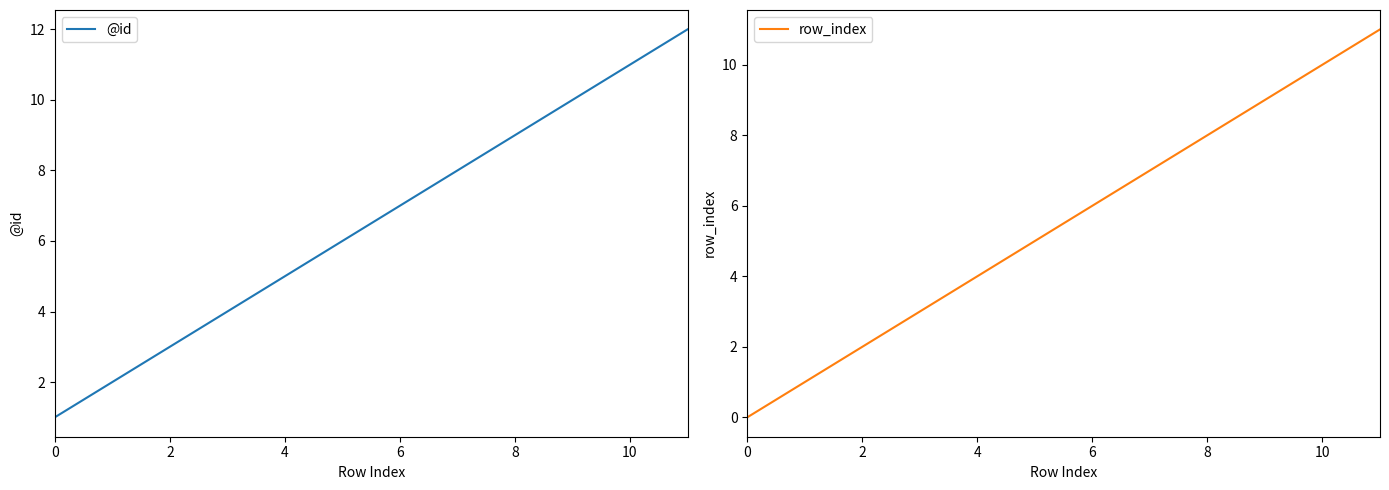

True or false: row_index and @id cross at least once.

False